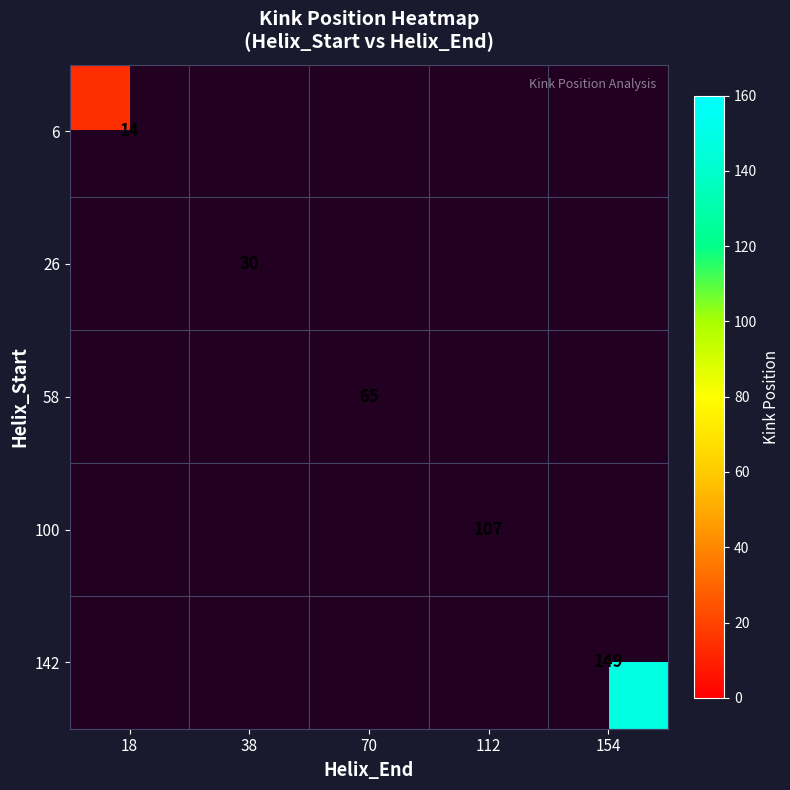

The value of 142 at 154 is 257. True or false?

False